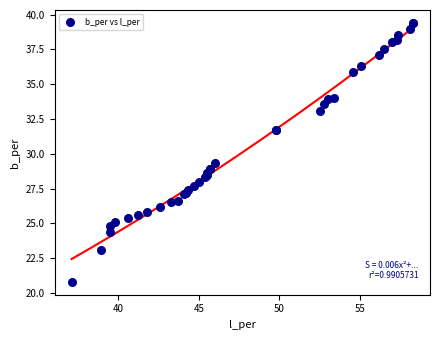

What Y value in the scatter plot is closest to 30?

29.3